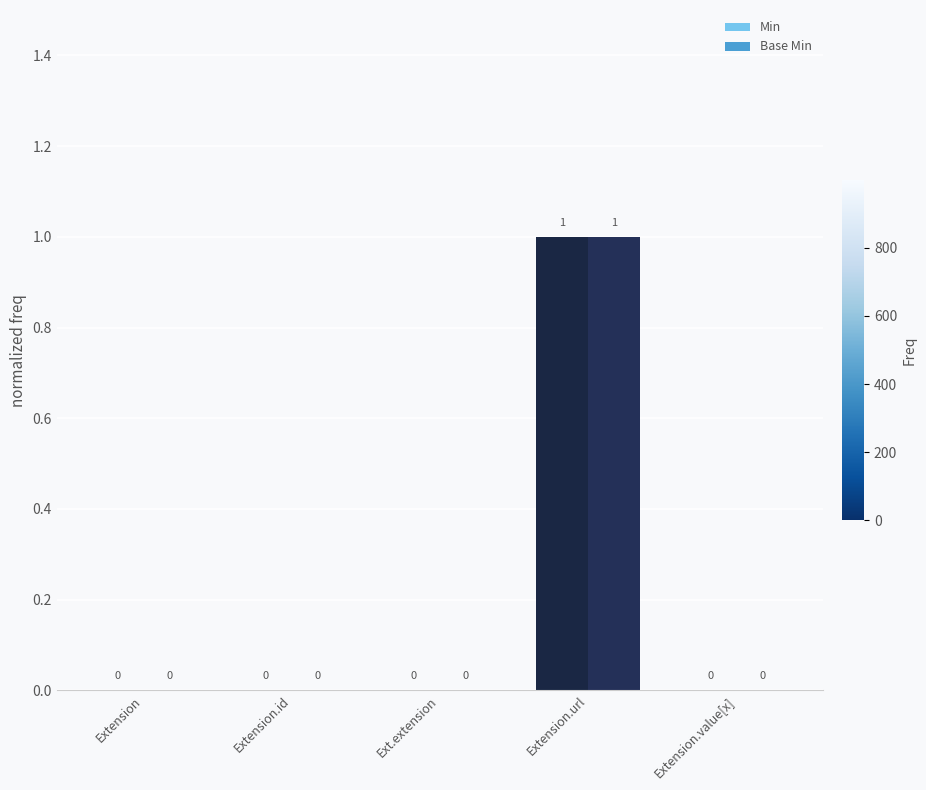

Are the bars grouped side by side (vs. stacked)?

Yes